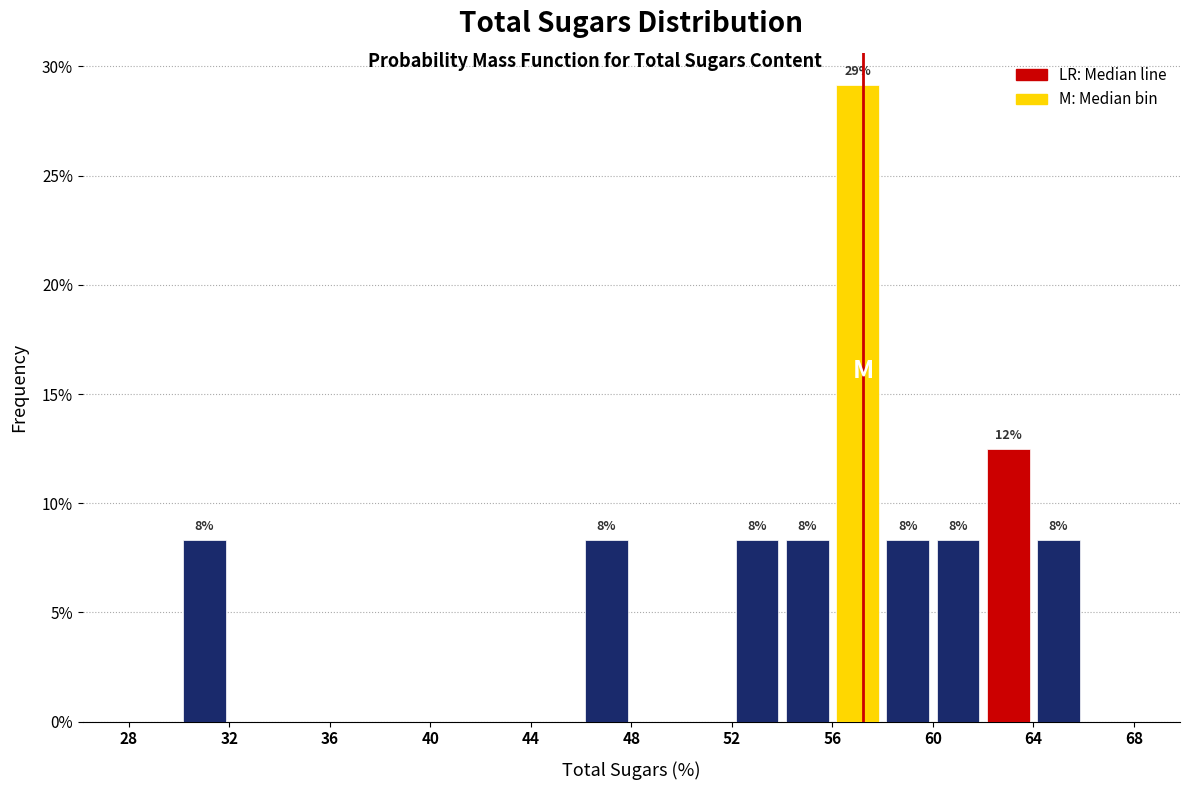

Over which range of the x-axis is the bar tallest?

56 to 58